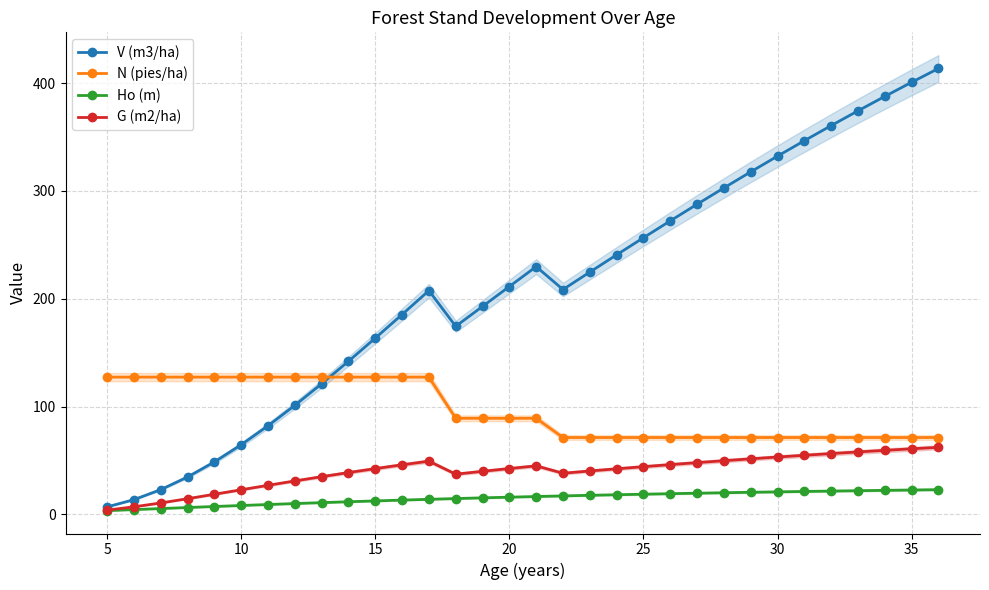

Is the value of Ho (m) at 25 greater than the value of N (pies/ha) at 23?

No